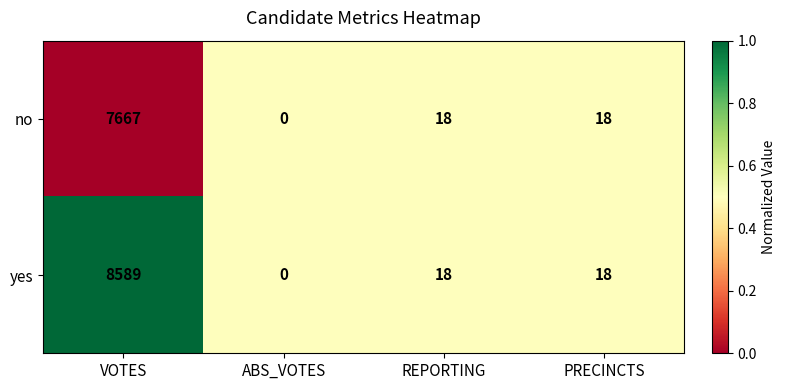

Rank the series by their average value, from lowest to highest.

no, yes